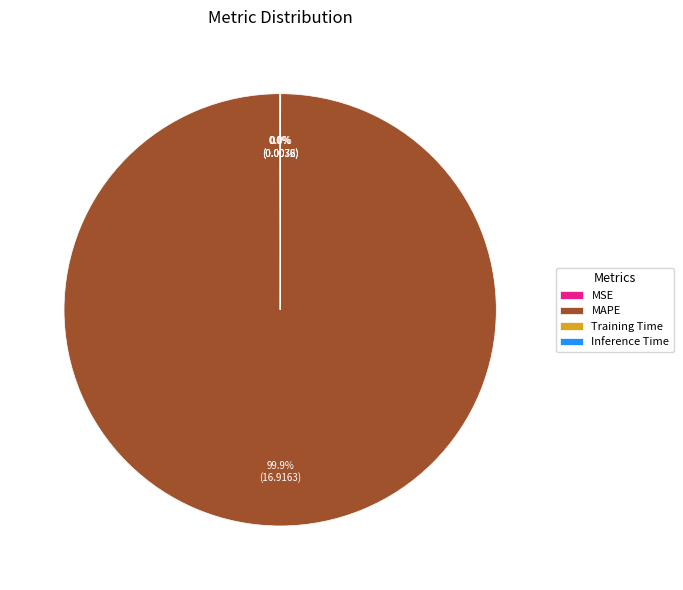

Is there a majority slice in this chart?

Yes